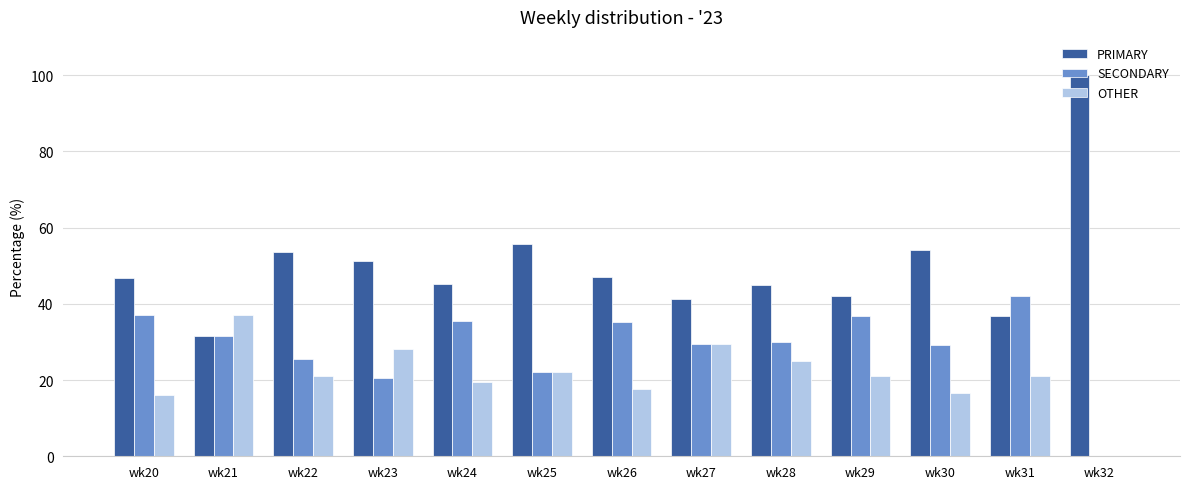

What is the maximum value for OTHER?

37.0